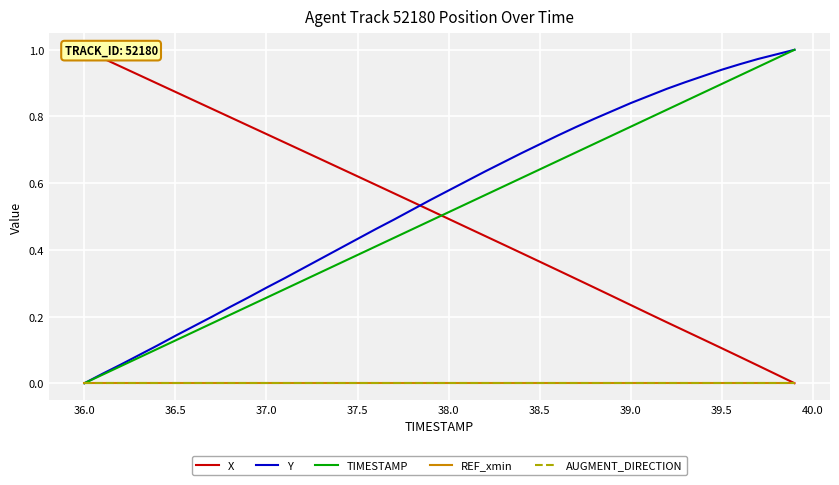

True or false: AUGMENT_DIRECTION and X intersect in this chart.

False